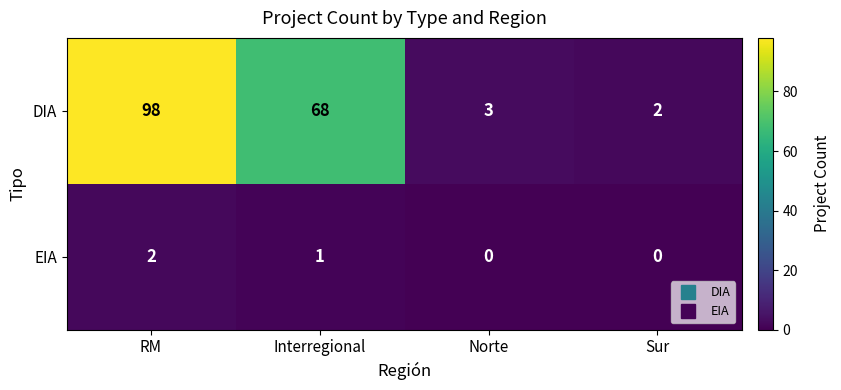

Is it true that EIA equals 0 at Sur?

True